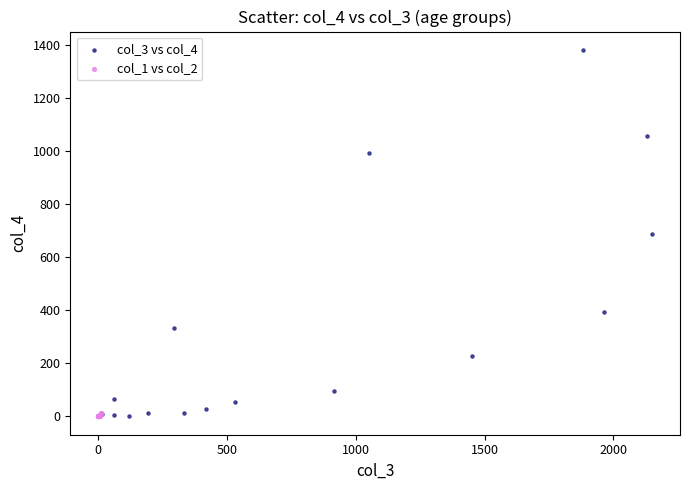

Which series reaches the maximum Y coordinate?

col_3 vs col_4